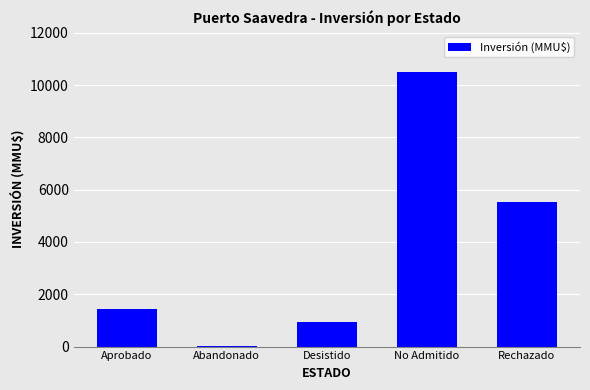

The value at Aprobado is 1440. True or false?

True